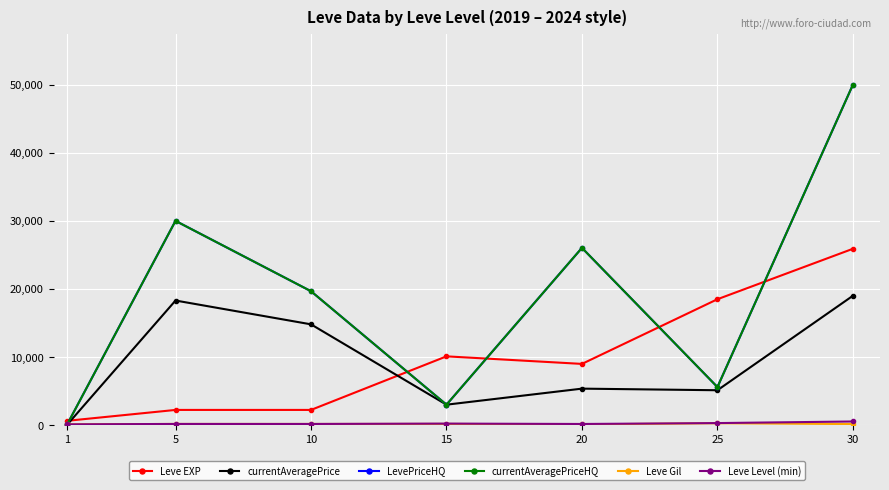

At which label does Leve EXP reach its peak?

30